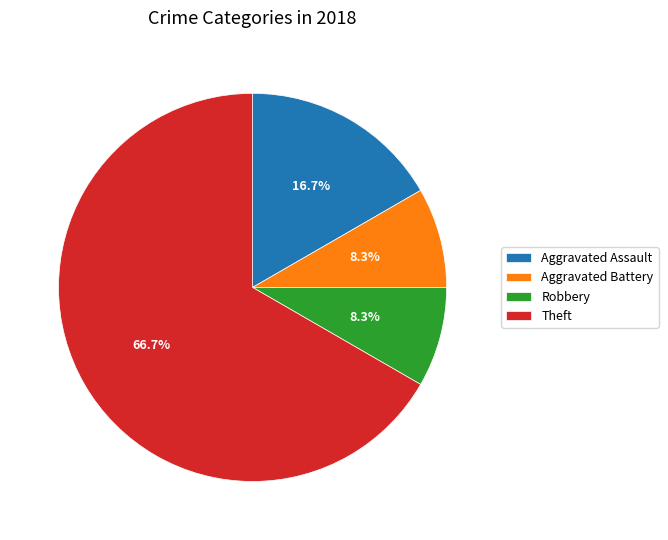

Count the number of slices in the pie.

4